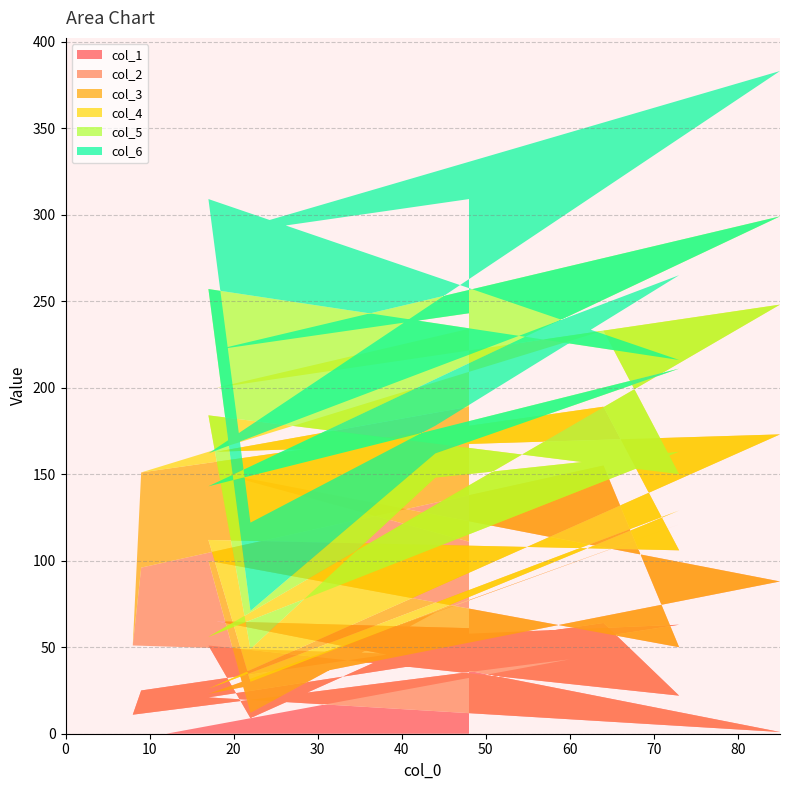

Reading left to right, what are all the values shown in this chart?

col_1: 0	0	43	11	25	64	22	51	9	57	63	21	1	65	61
col_2: 0	0	0	40	71	91	28	49	3	13	58	2	87	86	50
col_3: 0	0	0	0	55	34	56	12	18	1	8	3	85	12	78
col_4: 0	0	0	0	0	44	44	72	19	77	34	30	75	37	45
col_5: 0	0	0	0	0	0	66	73	22	14	48	87	51	22	9
col_6: 0	0	0	0	0	0	0	52	51	16	54	19	84	66	66